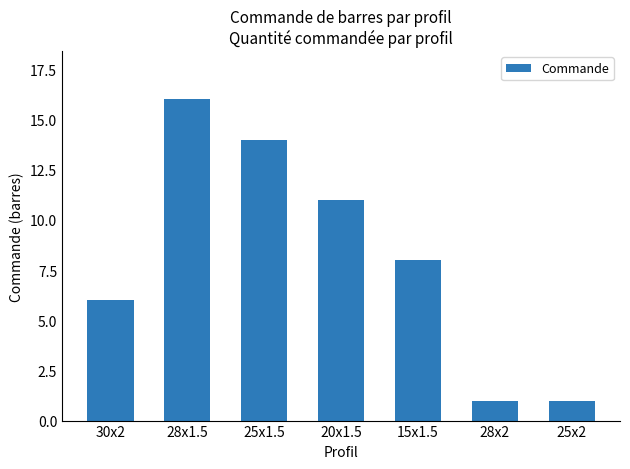

What is the sum of all values?

57